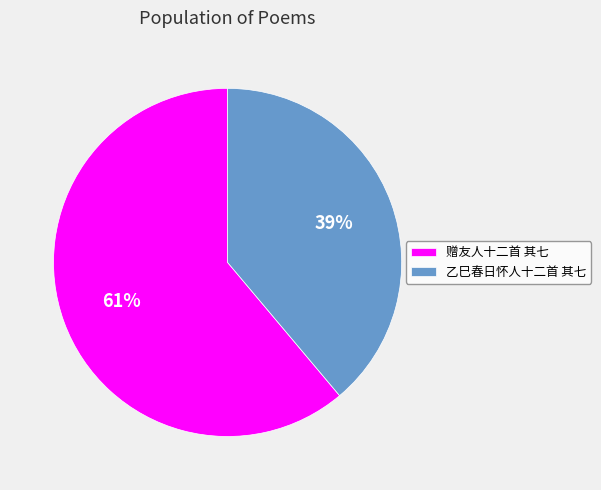

How many segments does this pie chart have?

2